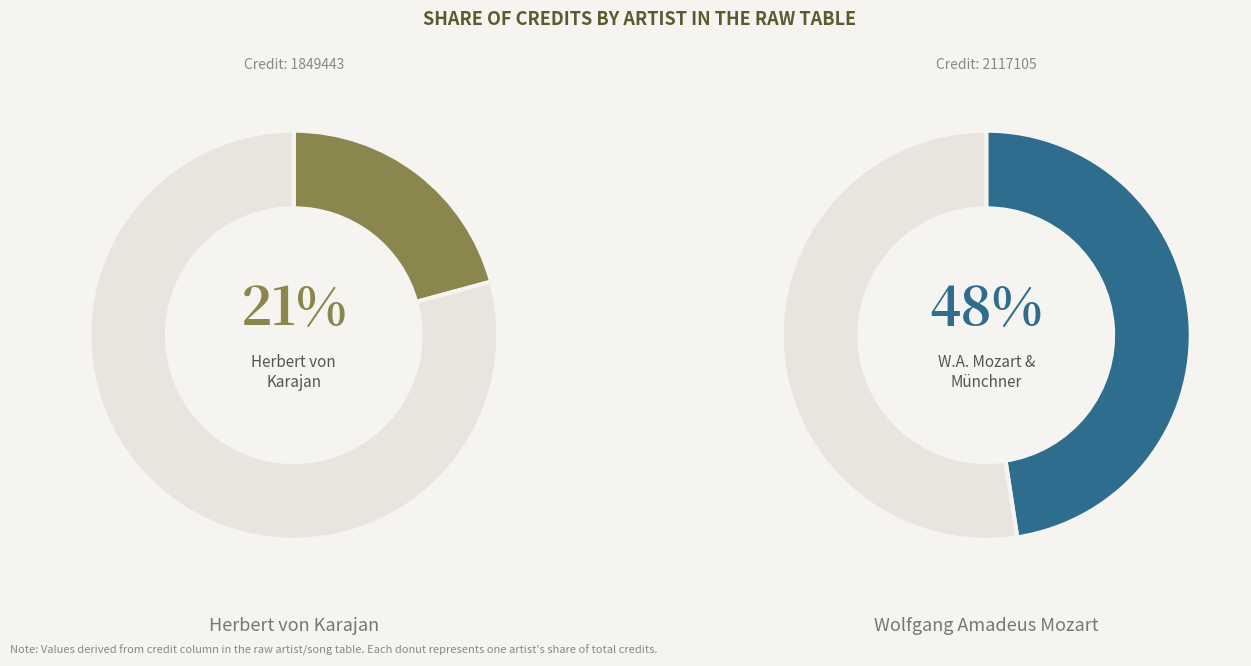

Does Wolfgang Amadeus Mozart account for over 50% of the chart?

No